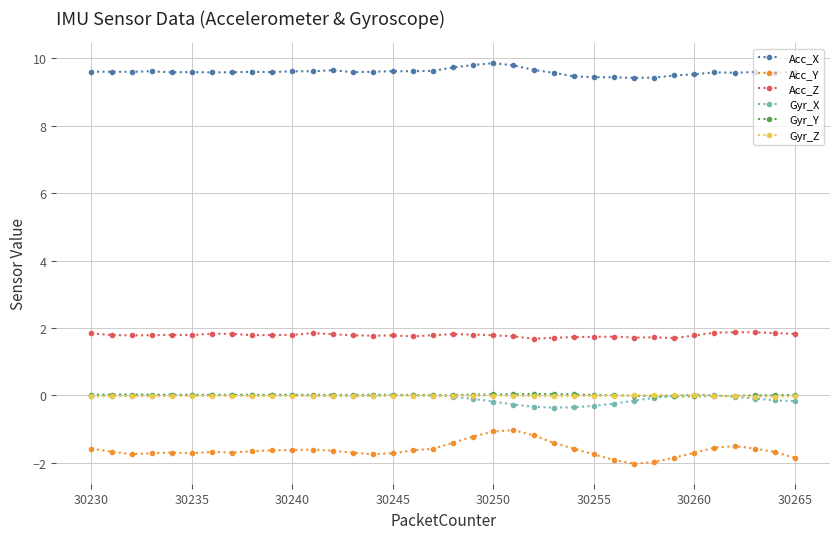

True or false: Gyr_Y has more than 2 points higher than both neighbors.

True